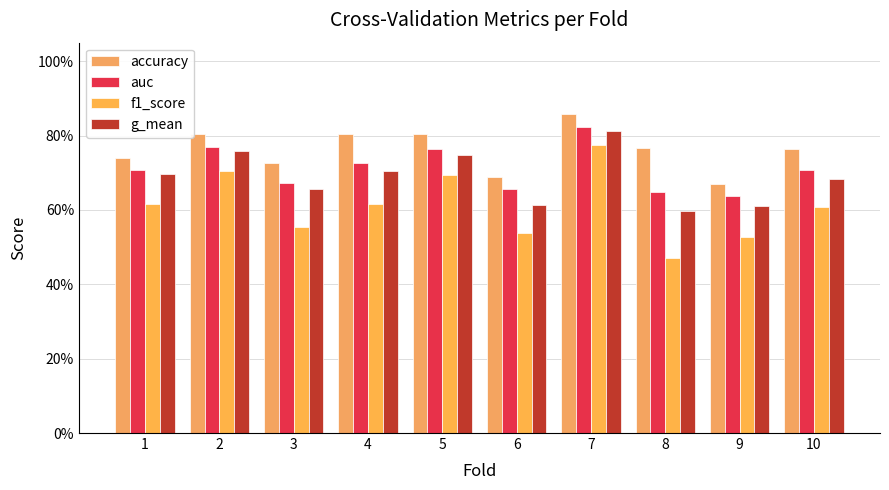

The g_mean series shows 0.7 at 10. True or false?

True